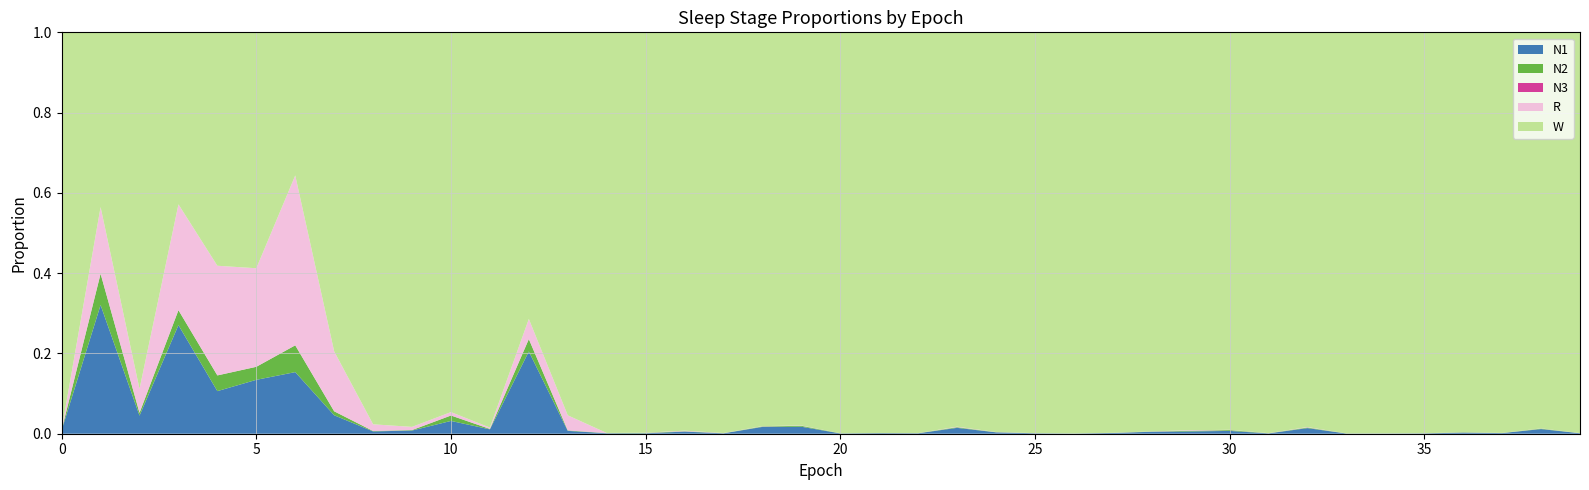

Reading left to right, what are all the values shown in this chart?

N1: 0=0.0	1=0.3	2=0.0	3=0.3	4=0.1	5=0.1	6=0.2	7=0.0	8=0.0	9=0.0	10=0.0	11=0.0	12=0.2	13=0.0	14=0.0	15=0.0	16=0.0	17=0.0	18=0.0	19=0.0	20=0.0	21=0.0	22=0.0	23=0.0	24=0.0	25=0.0	26=0.0	27=0.0	28=0.0	29=0.0	30=0.0	31=0.0	32=0.0	33=0.0	34=0.0	35=0.0	36=0.0	37=0.0	38=0.0	39=0.0
N2: 0=0.0	1=0.1	2=0.0	3=0.0	4=0.0	5=0.0	6=0.1	7=0.0	8=0.0	9=0.0	10=0.0	11=0.0	12=0.0	13=0.0	14=0.0	15=0.0	16=0.0	17=0.0	18=0.0	19=0.0	20=0.0	21=0.0	22=0.0	23=0.0	24=0.0	25=0.0	26=0.0	27=0.0	28=0.0	29=0.0	30=0.0	31=0.0	32=0.0	33=0.0	34=0.0	35=0.0	36=0.0	37=0.0	38=0.0	39=0.0
N3: 0=0.0	1=0.0	2=0.0	3=0.0	4=0.0	5=0.0	6=0.0	7=0.0	8=0.0	9=0.0	10=0.0	11=0.0	12=0.0	13=0.0	14=0.0	15=0.0	16=0.0	17=0.0	18=0.0	19=0.0	20=0.0	21=0.0	22=0.0	23=0.0	24=0.0	25=0.0	26=0.0	27=0.0	28=0.0	29=0.0	30=0.0	31=0.0	32=0.0	33=0.0	34=0.0	35=0.0	36=0.0	37=0.0	38=0.0	39=0.0
R: 0=0.0	1=0.2	2=0.1	3=0.3	4=0.3	5=0.2	6=0.4	7=0.1	8=0.0	9=0.0	10=0.0	11=0.0	12=0.1	13=0.0	14=0.0	15=0.0	16=0.0	17=0.0	18=0.0	19=0.0	20=0.0	21=0.0	22=0.0	23=0.0	24=0.0	25=0.0	26=0.0	27=0.0	28=0.0	29=0.0	30=0.0	31=0.0	32=0.0	33=0.0	34=0.0	35=0.0	36=0.0	37=0.0	38=0.0	39=0.0
W: 0=1.0	1=0.4	2=0.9	3=0.4	4=0.6	5=0.6	6=0.4	7=0.8	8=1.0	9=1.0	10=0.9	11=1.0	12=0.7	13=1.0	14=1.0	15=1.0	16=1.0	17=1.0	18=1.0	19=1.0	20=1.0	21=1.0	22=1.0	23=1.0	24=1.0	25=1.0	26=1.0	27=1.0	28=1.0	29=1.0	30=1.0	31=1.0	32=1.0	33=1.0	34=1.0	35=1.0	36=1.0	37=1.0	38=1.0	39=1.0